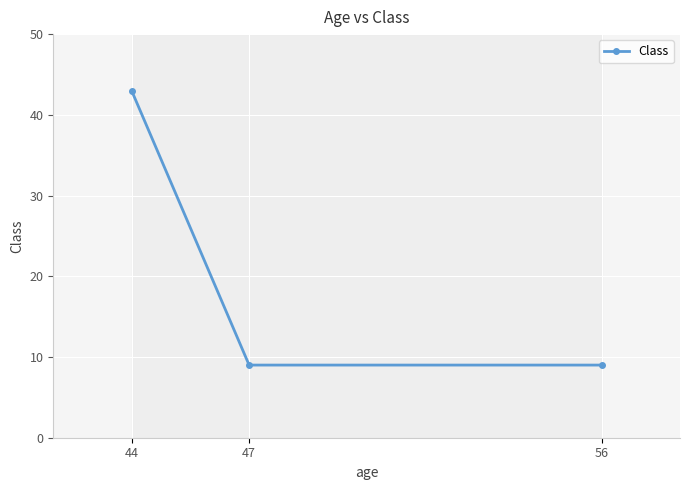

Reading right to left, what are all the values shown in this chart?

56=9	47=9	44=43